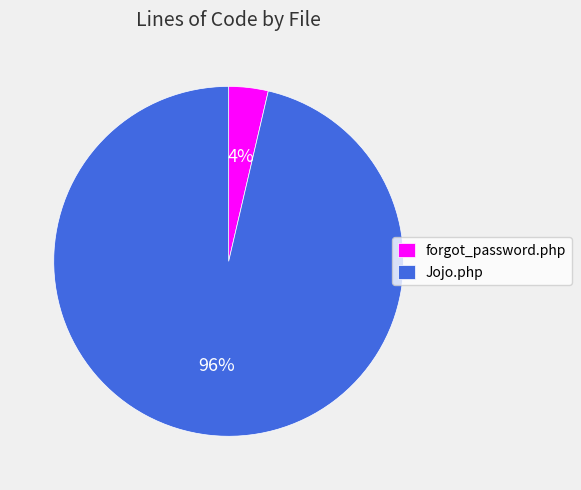

How many segments does this pie chart have?

2